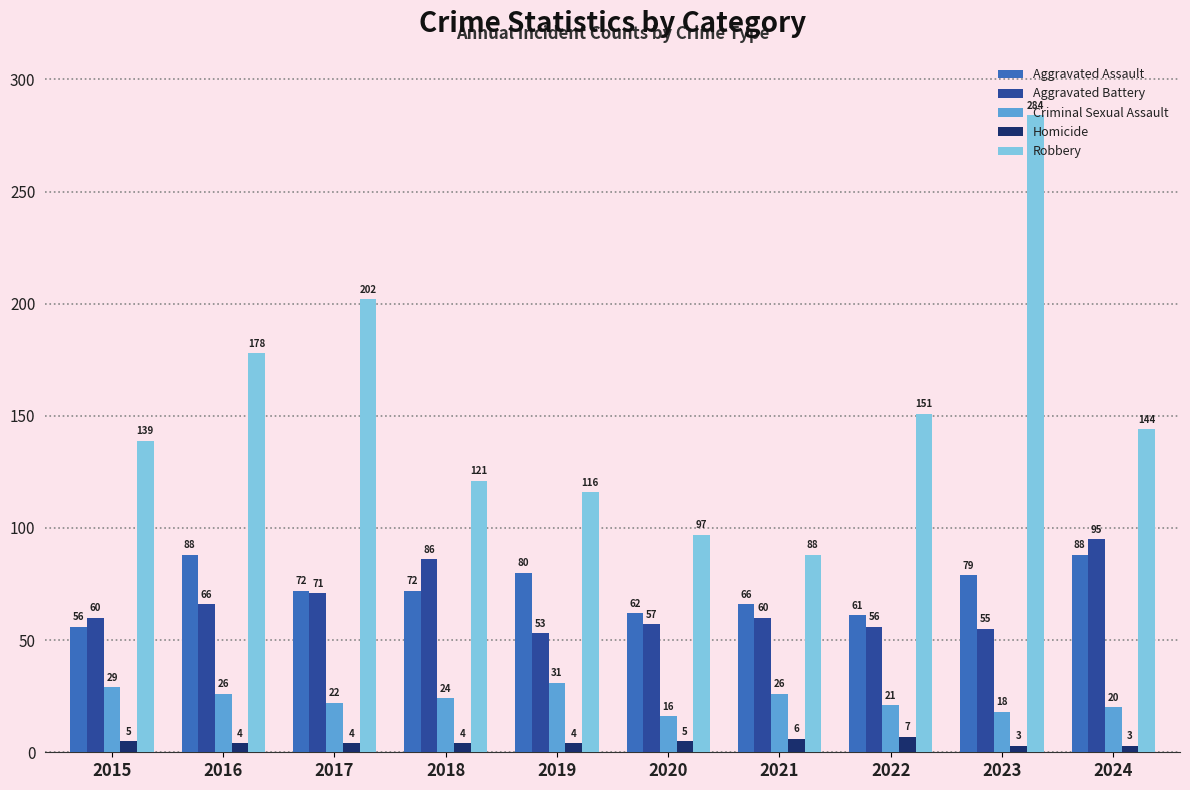

Which series has the largest total across all categories?

Robbery